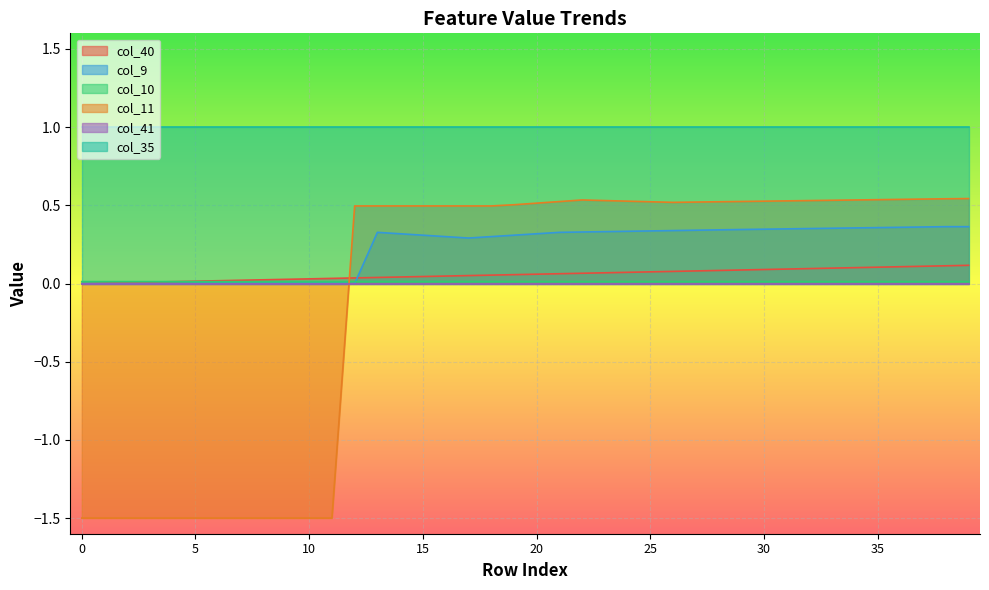

What is the minimum value shown in the chart?

-1.5